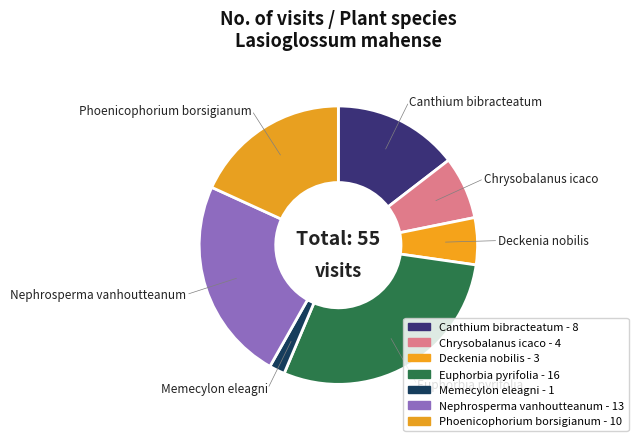

Does Memecylon eleagni account for over 50% of the chart?

No